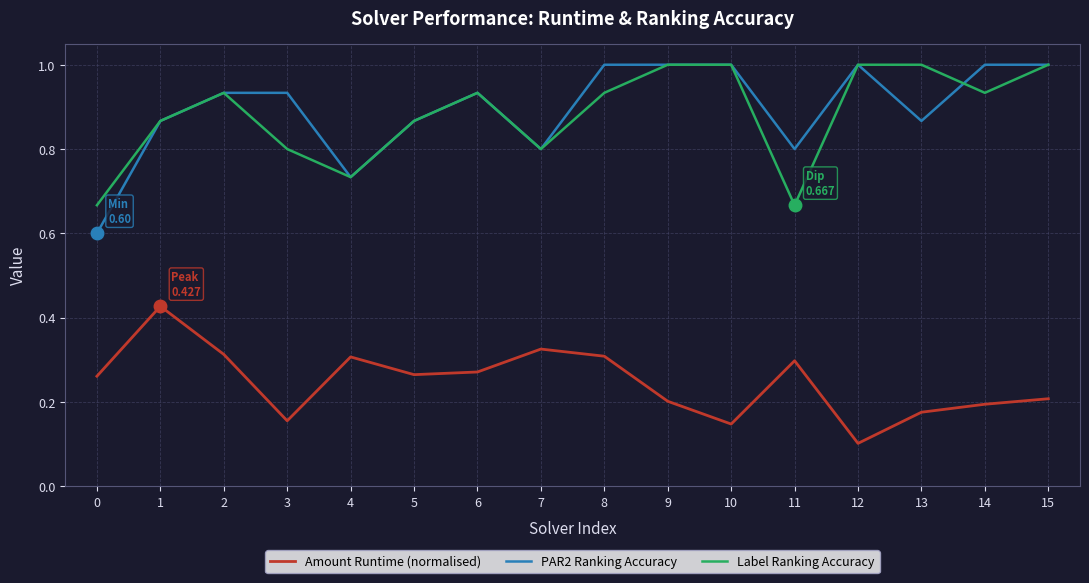

The Label Ranking Accuracy series shows 0.8 at 3. True or false?

True